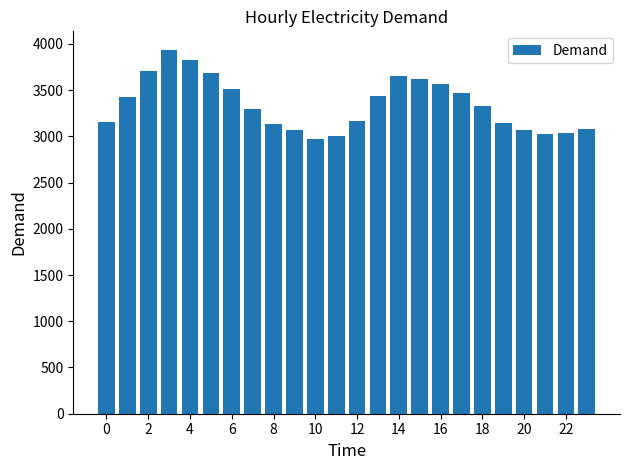

What is the maximum value shown in the chart?

3938